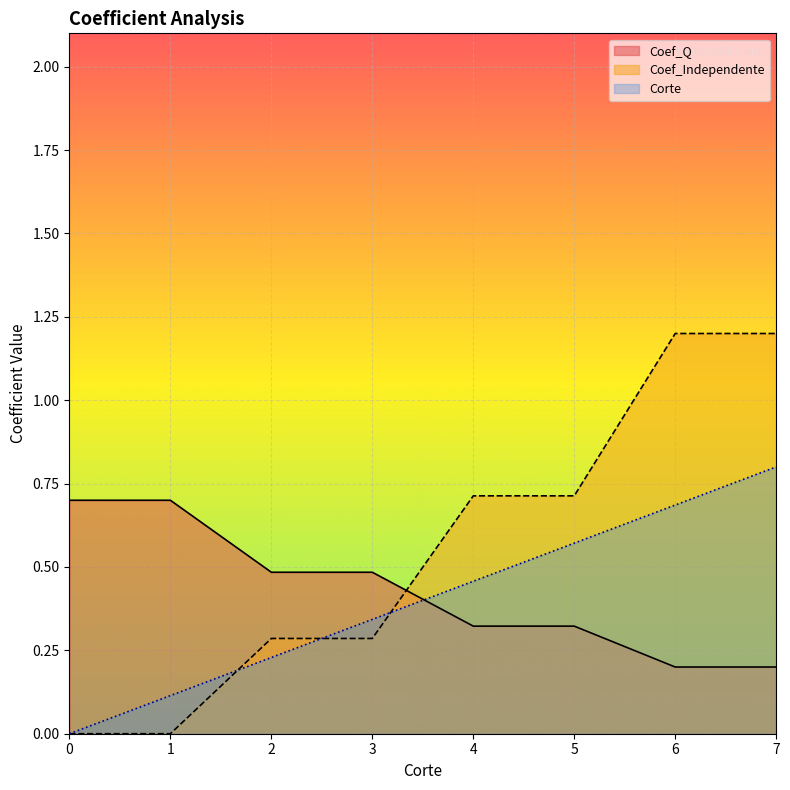

Reading left to right, list all the values displayed in this chart.

Corte: 0=0.0	1=0.1	2=0.2	3=0.3	4=0.5	5=0.6	6=0.7	7=0.8
Coef_Q: 0=0.7	1=0.7	2=0.5	3=0.5	4=0.3	5=0.3	6=0.2	7=0.2
Coef_Independente: 0=0.0	1=0.0	2=0.3	3=0.3	4=0.7	5=0.7	6=1.2	7=1.2